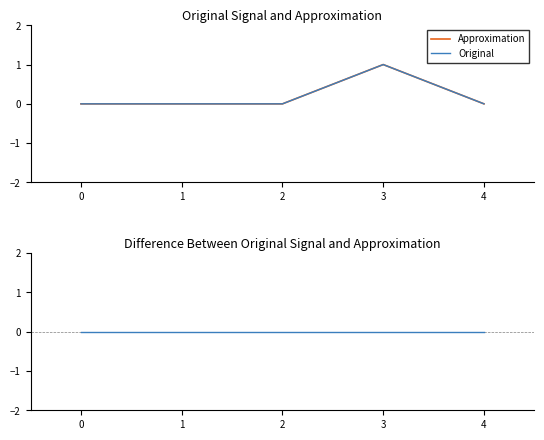

Reading left to right, transcribe all the data shown in this chart.

Approximation: 0=0	1=0	2=0	3=1	4=0
Original: 0=0	1=0	2=0	3=1	4=0
Difference: 0=0	1=0	2=0	3=0	4=0